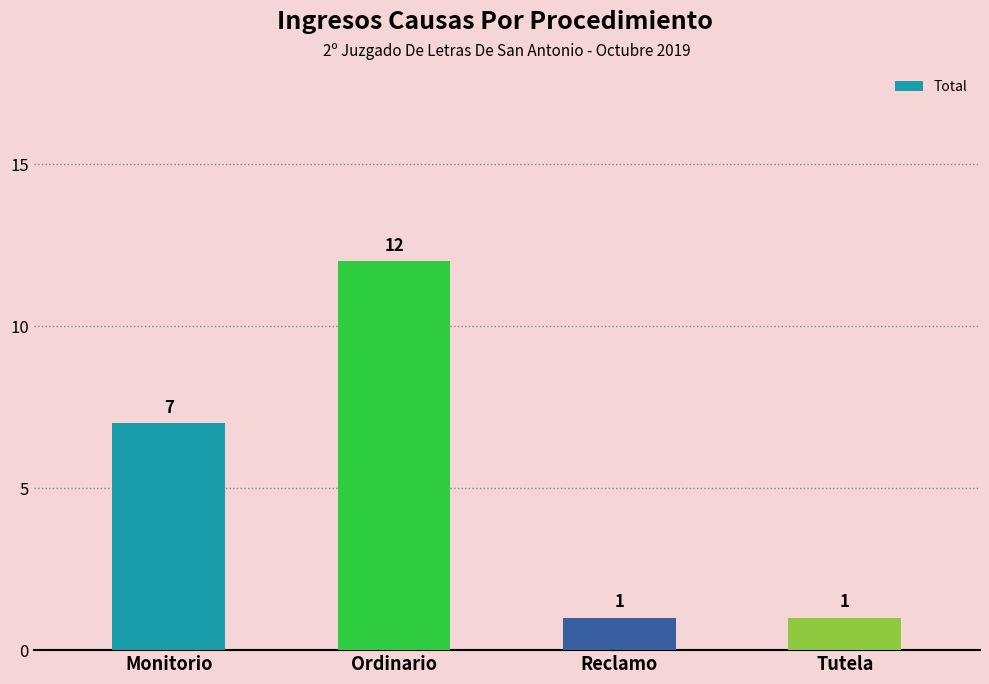

What is the smallest value displayed?

1